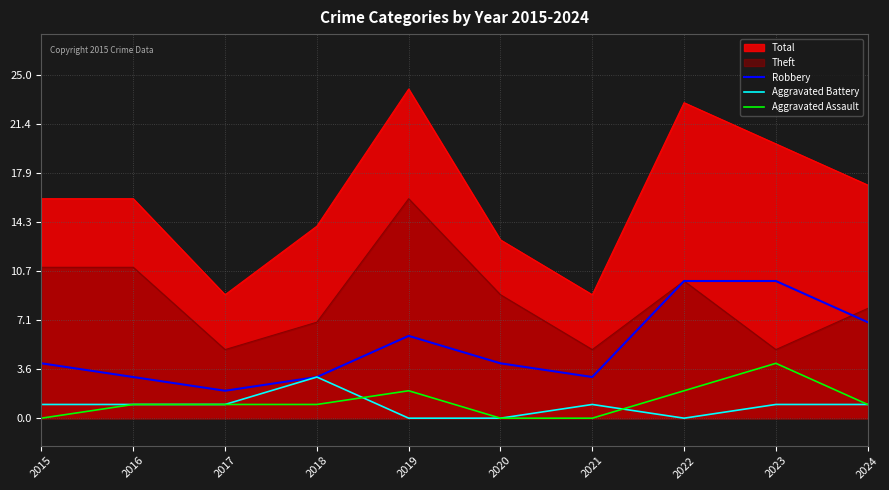

True or false: Aggravated Assault has a value of -1 at 2021.

False